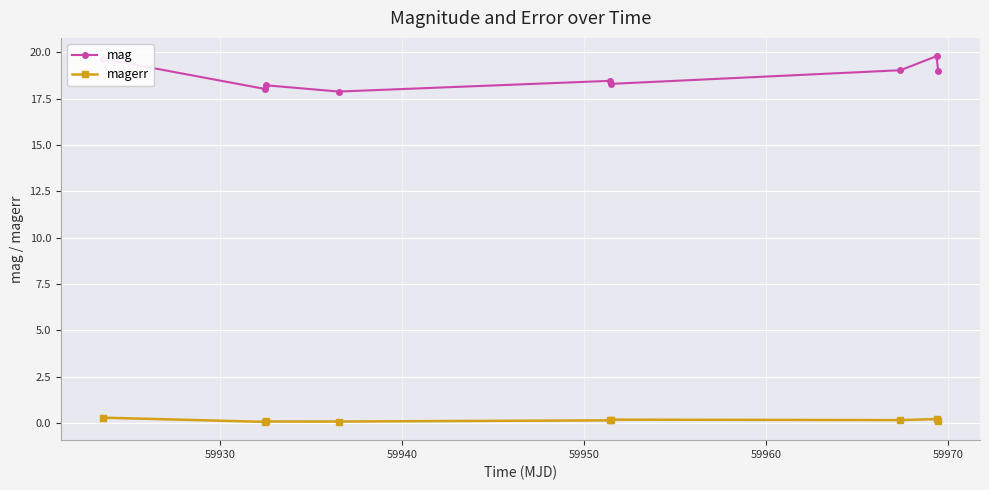

What are all the series names shown in the legend?

mag, magerr